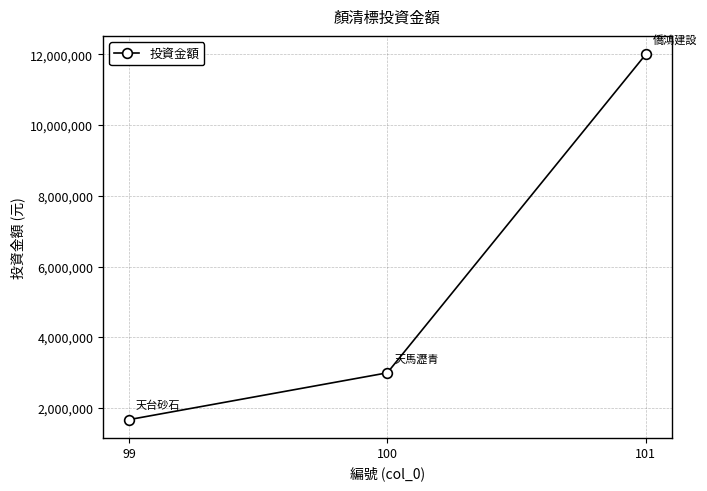

Between 99 and 100, which is larger?

100